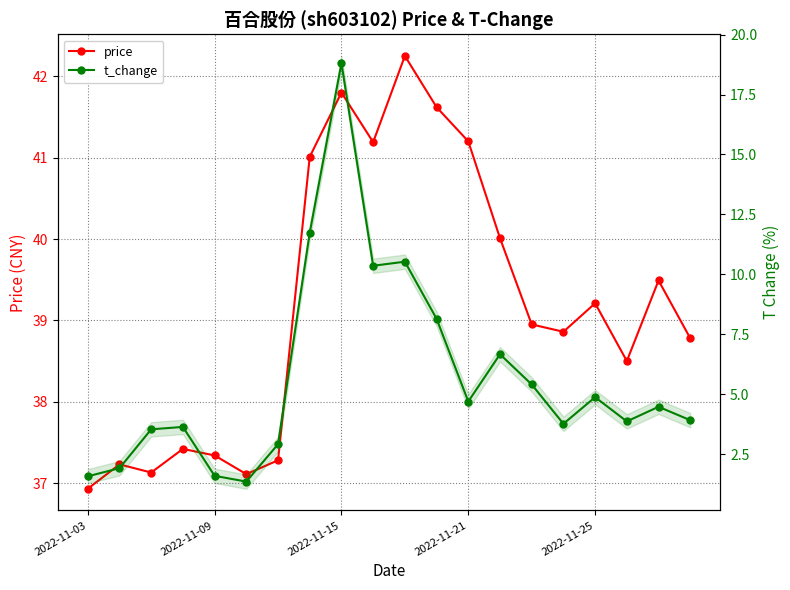

True or false: t_change has a value of 2.7 at 2022-11-25.

False